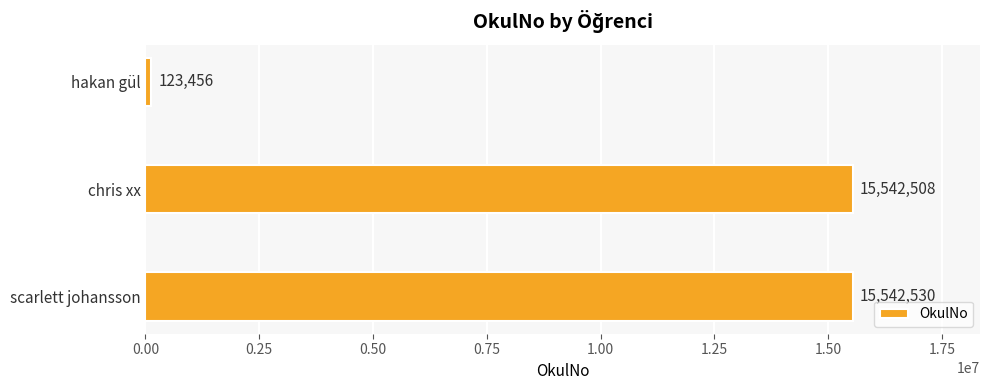

What is the difference between the maximum and minimum values?

15419074